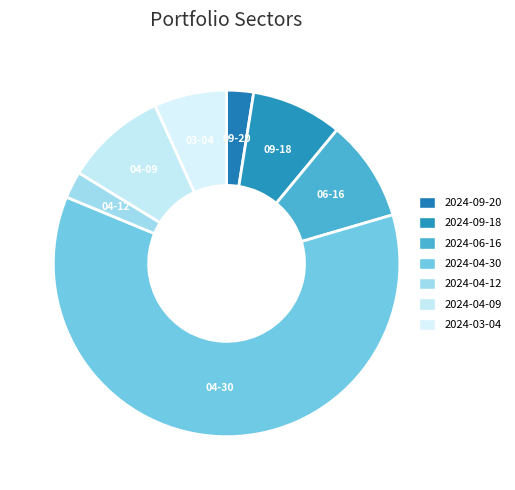

How many slices are in this pie chart?

7